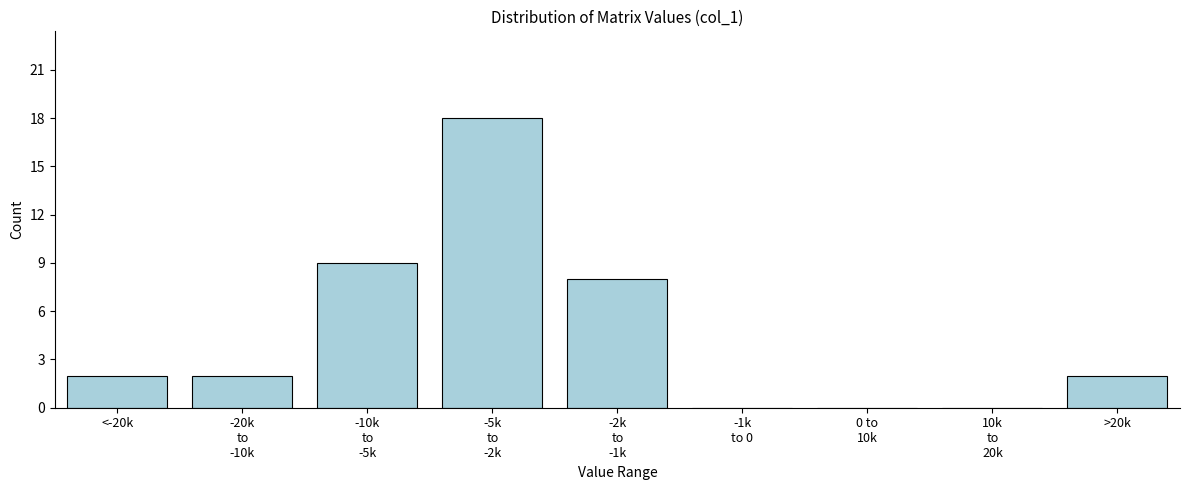

What is the greatest value displayed?

18